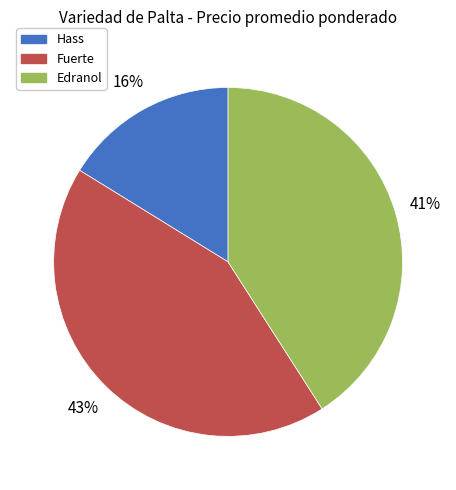

Is there a majority slice in this chart?

No